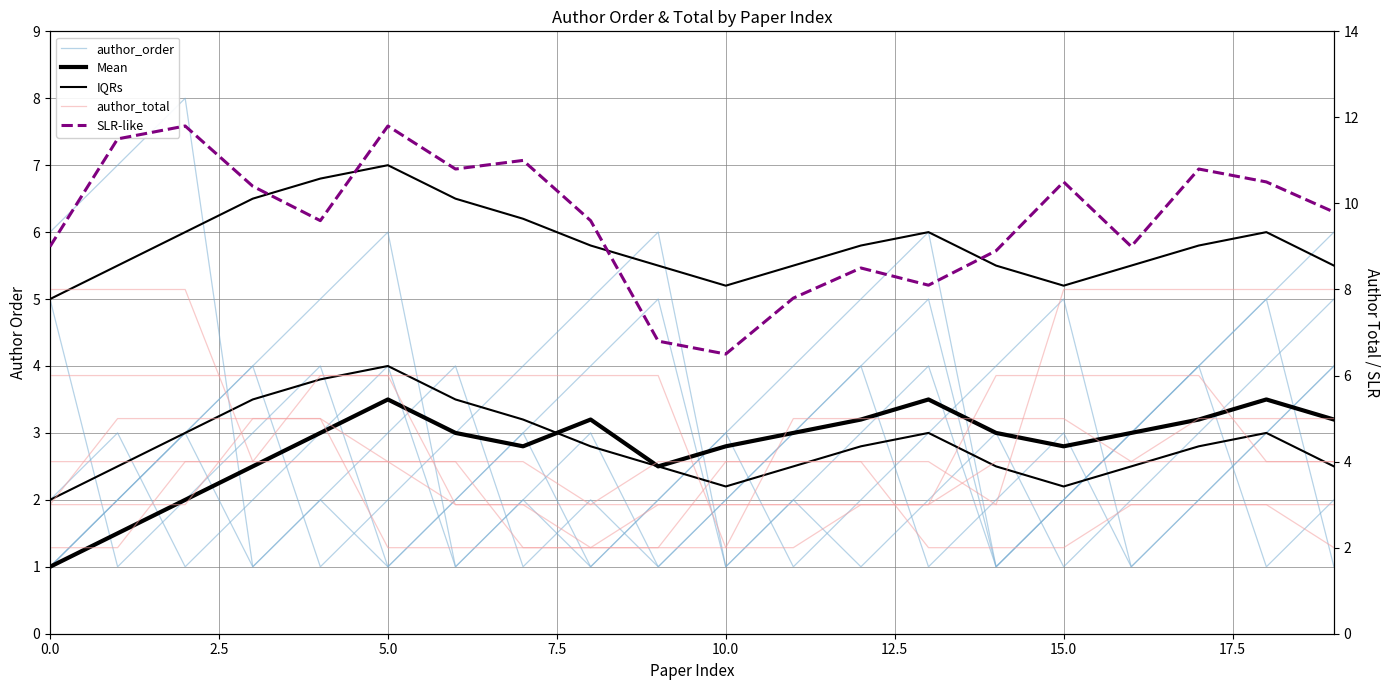

Count the number of data series in this chart.

5